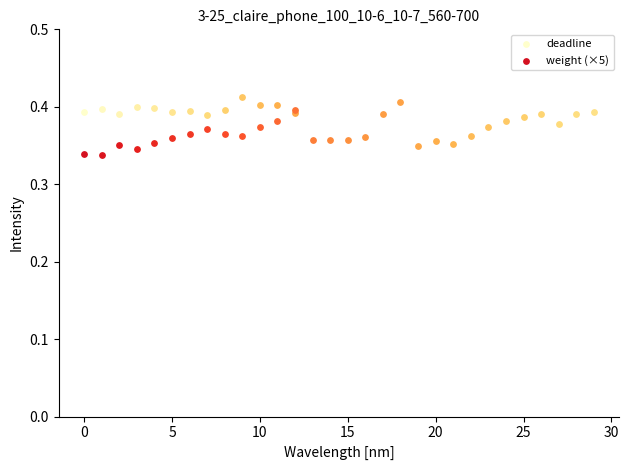

What are all the series names shown in the legend?

deadline, weight